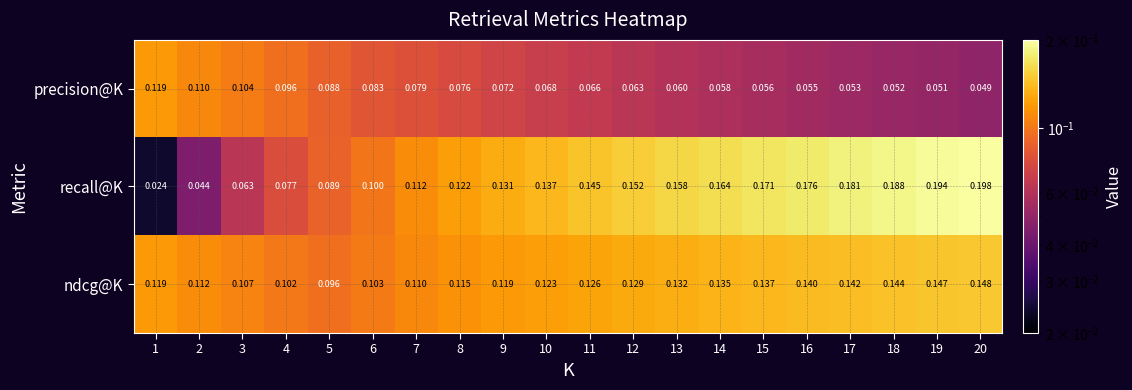

How many categories are shown in the chart?

20